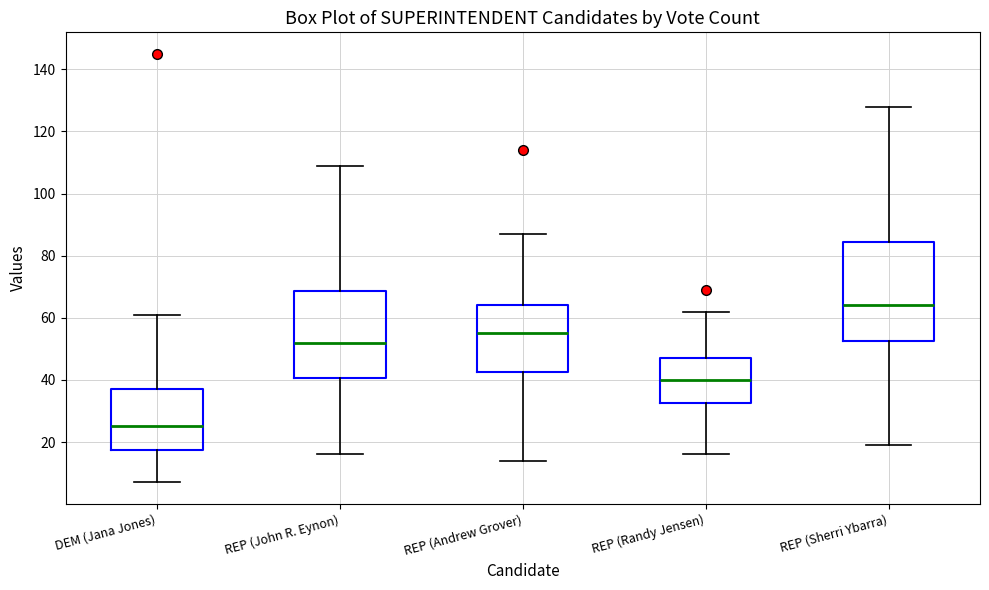

Comparing the boxes themselves (not the whiskers), which one is the tallest?

REP (Sherri Ybarra)